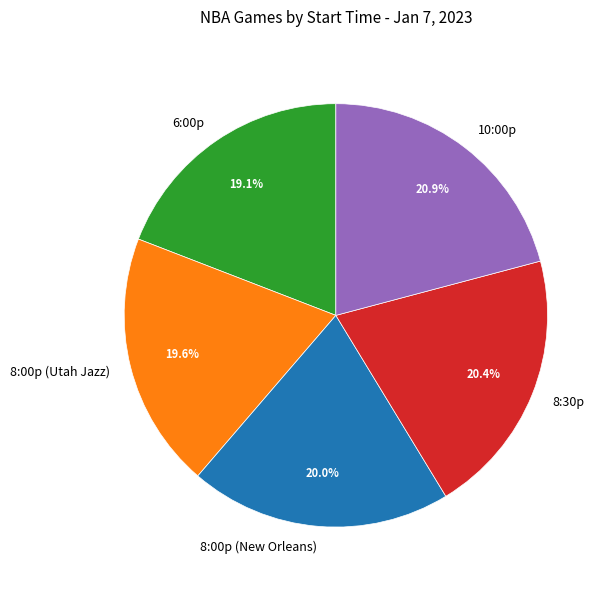

How many slices are in this pie chart?

5